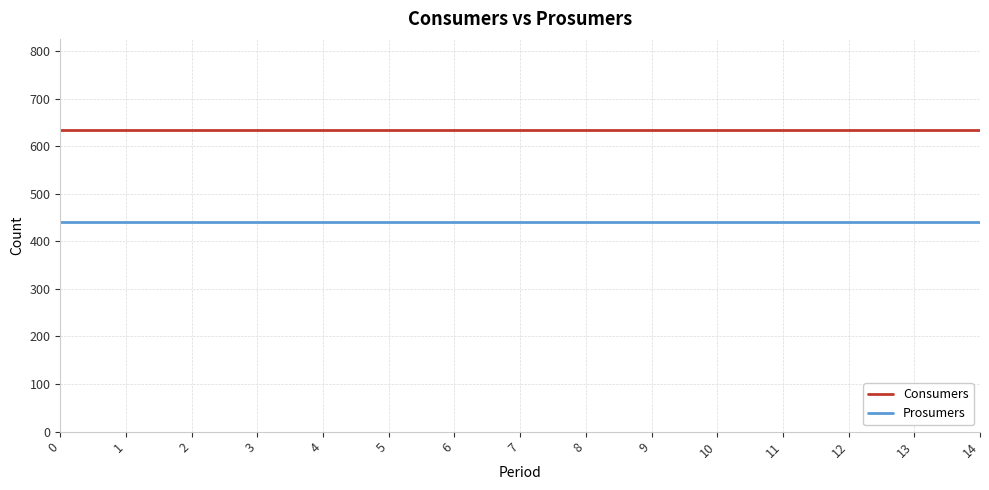

The Prosumers series shows 440 at 2. True or false?

True